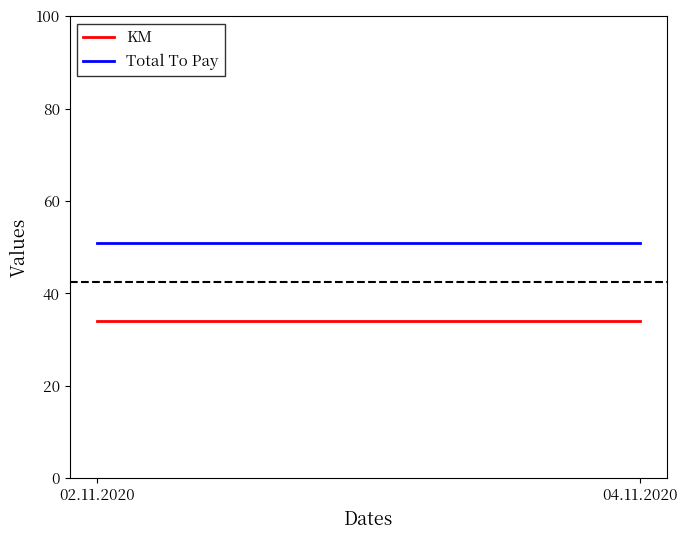

What is the sum of the Total To Pay values at 04.11.2020 and 02.11.2020?

102